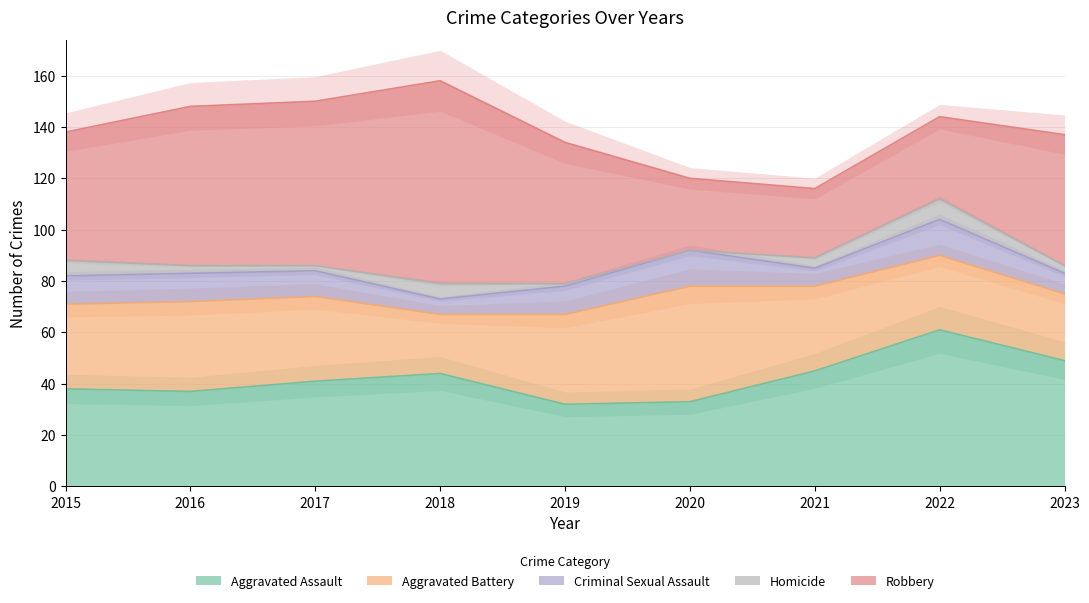

What value does the Homicide series have at 2019?

1